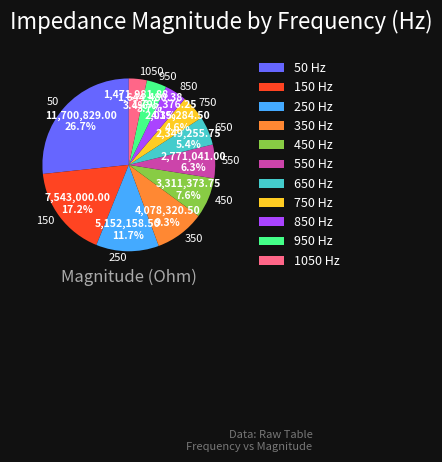

What percentage do 150 and 50 together represent?

43.9%